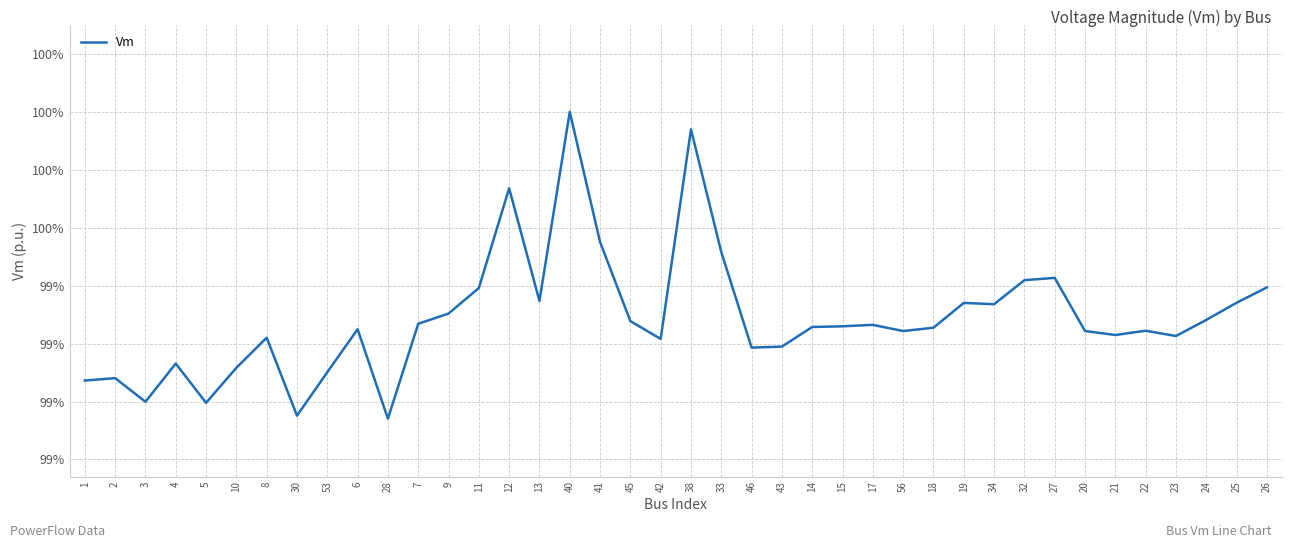

Reading left to right, list all the values displayed in this chart.

1=1.0	2=1.0	3=1.0	4=1.0	5=1.0	10=1.0	8=1.0	30=1.0	53=1.0	6=1.0	28=1.0	7=1.0	9=1.0	11=1.0	12=1.0	13=1.0	40=1.0	41=1.0	45=1.0	42=1.0	38=1.0	33=1.0	46=1.0	43=1.0	14=1.0	15=1.0	17=1.0	56=1.0	18=1.0	19=1.0	34=1.0	32=1.0	27=1.0	20=1.0	21=1.0	22=1.0	23=1.0	24=1.0	25=1.0	26=1.0